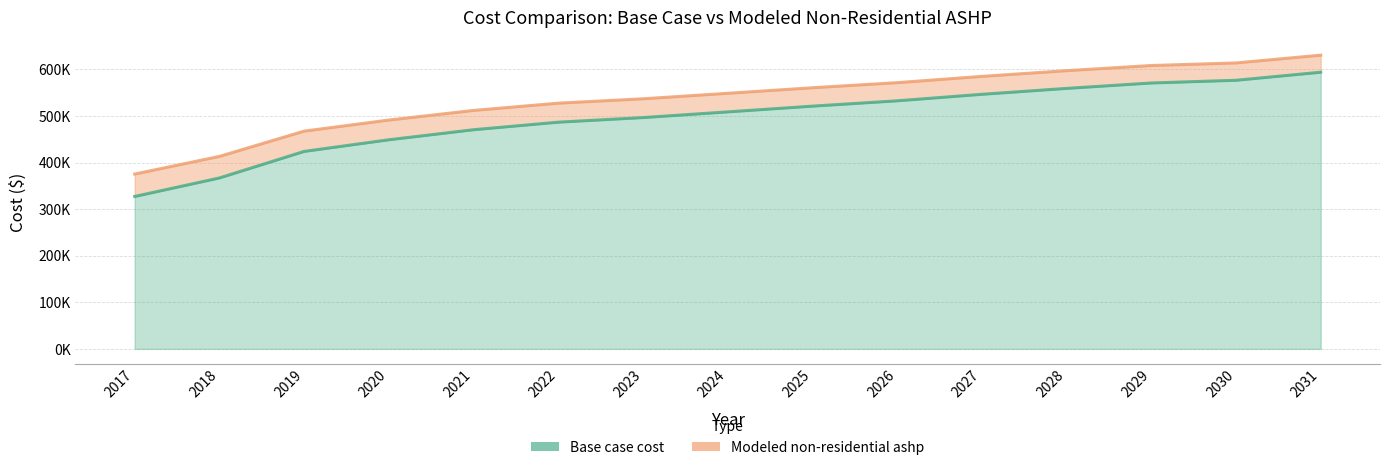

True or false: Modeled non-residential ashp and Base case cost intersect in this chart.

False